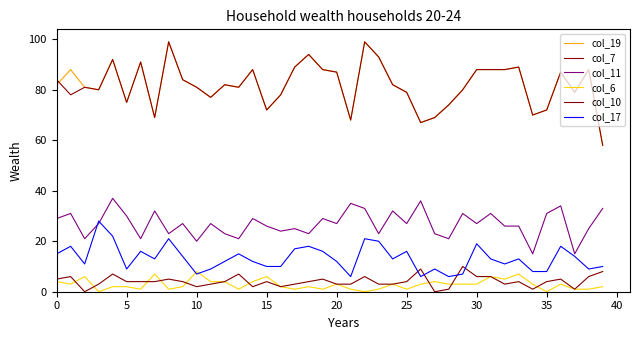

How many lines are shown in the chart?

6